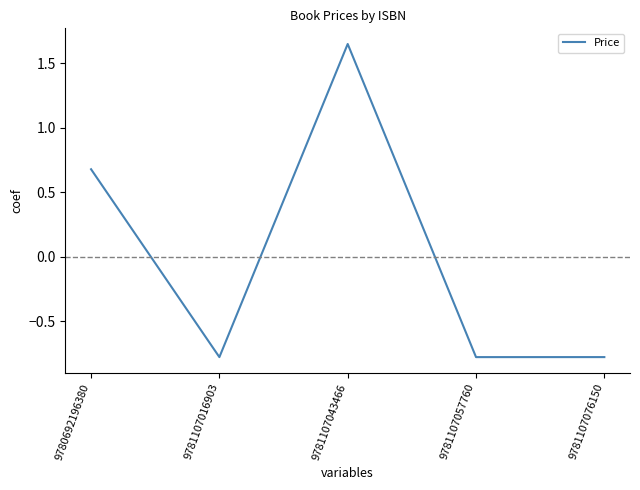

True or false: the data has more than 1 interior local peaks.

False